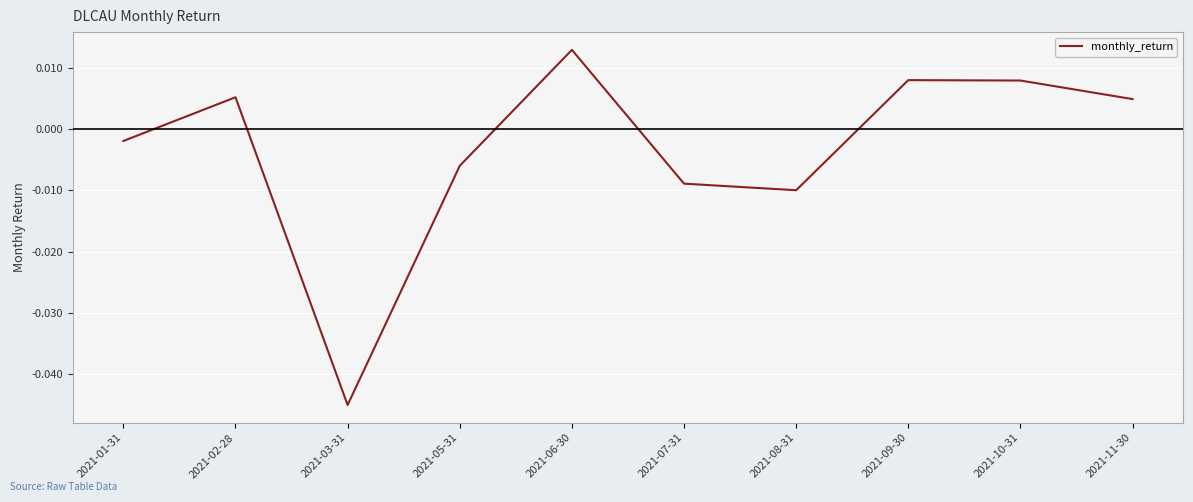

At which label does the data first exceed 0?

2021-02-28